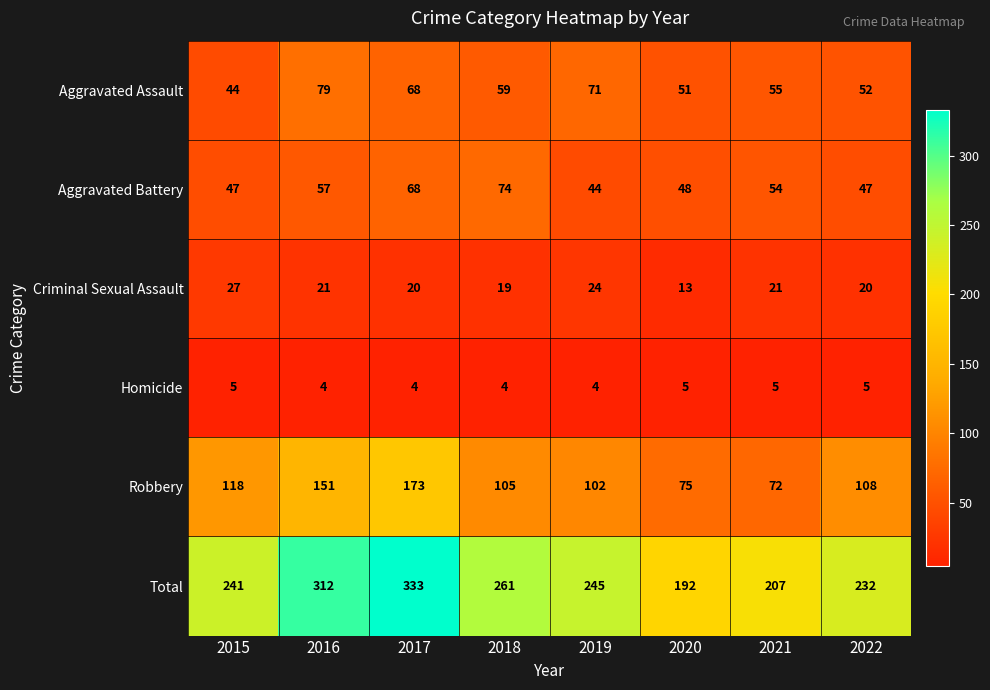

What is the sum of all Robbery values?

904